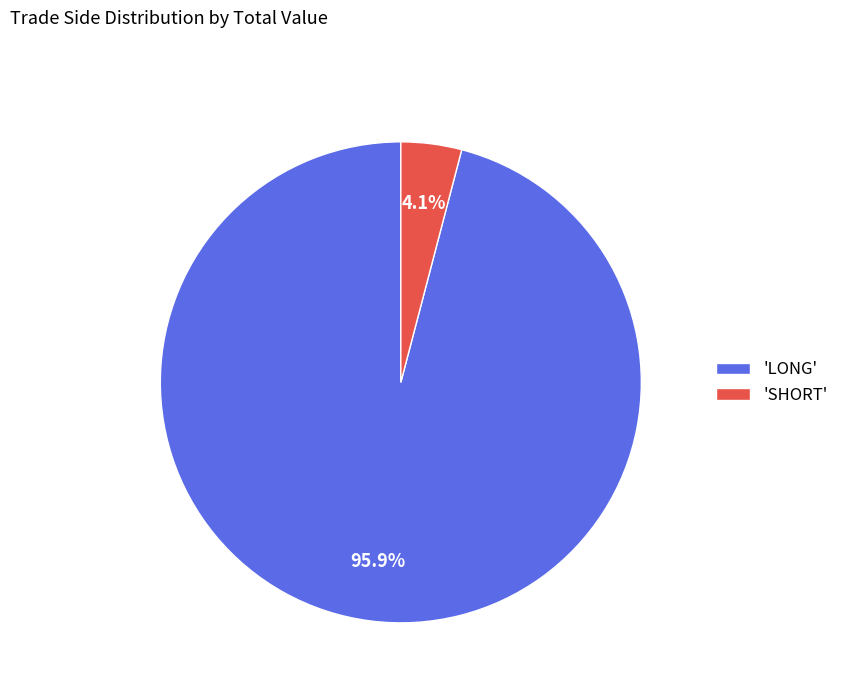

Between 'SHORT' and 'LONG', which is larger?

'LONG'